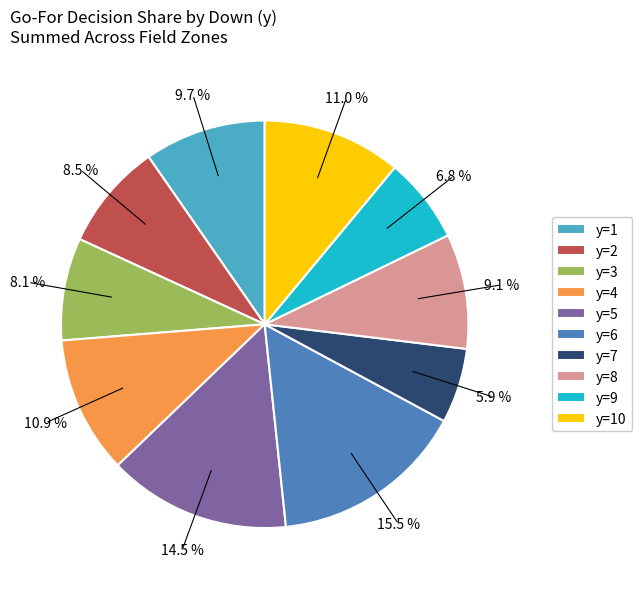

Does any single category account for the majority?

No